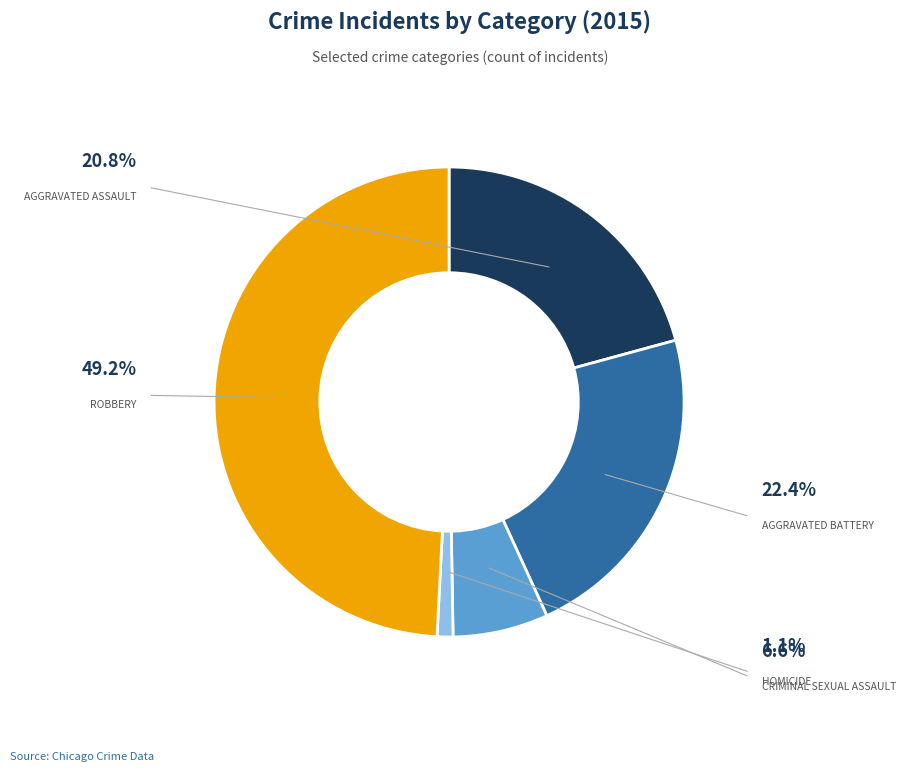

Is there any slice that represents more than half of the pie?

No